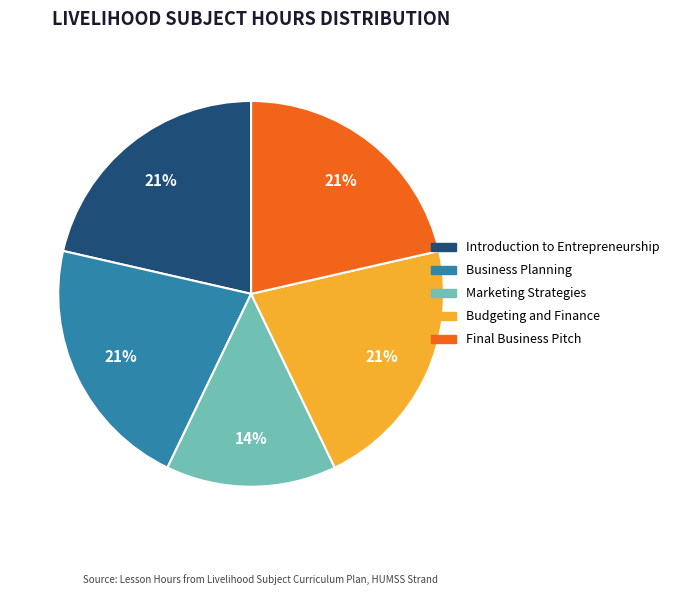

Which category has the smallest portion of the pie?

Marketing Strategies